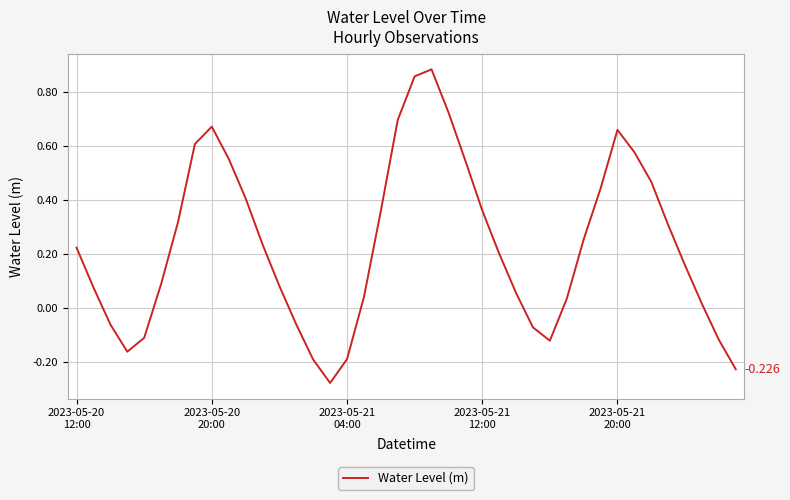

How many lines are shown in the chart?

1